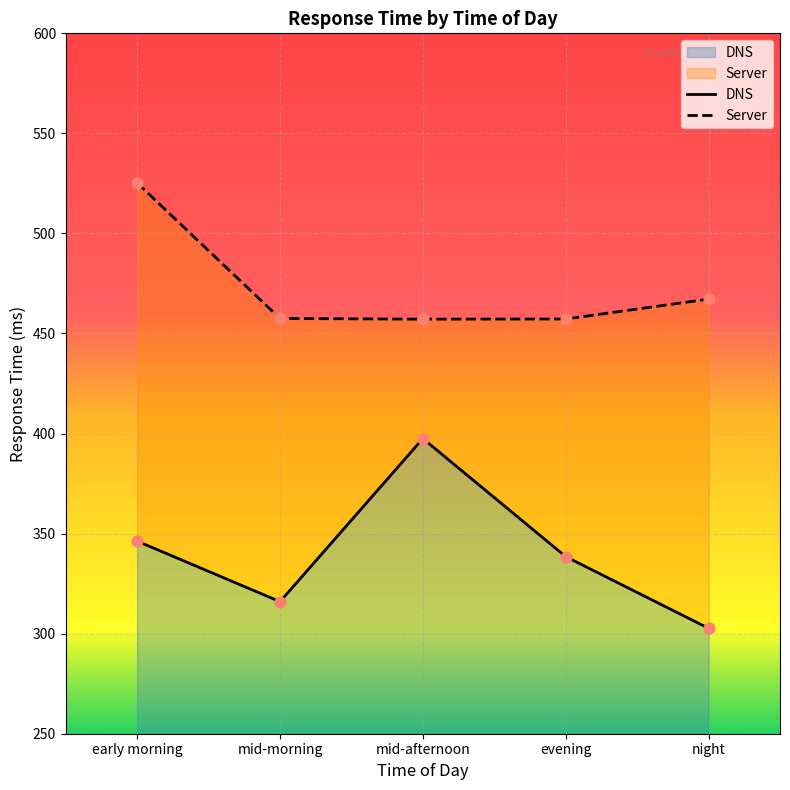

What are all the series names shown in the legend?

DNS, Server